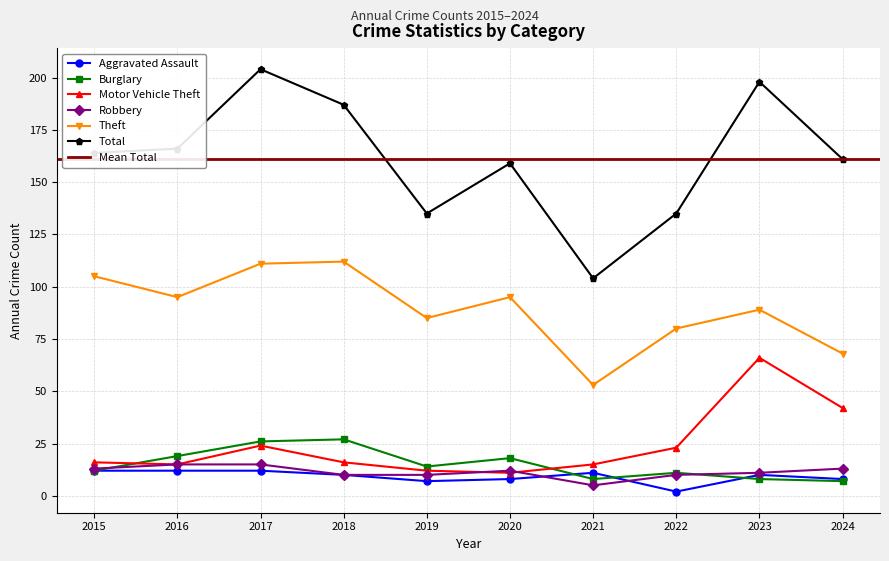

What is the sum of the Total values at 2021 and 2023?

302